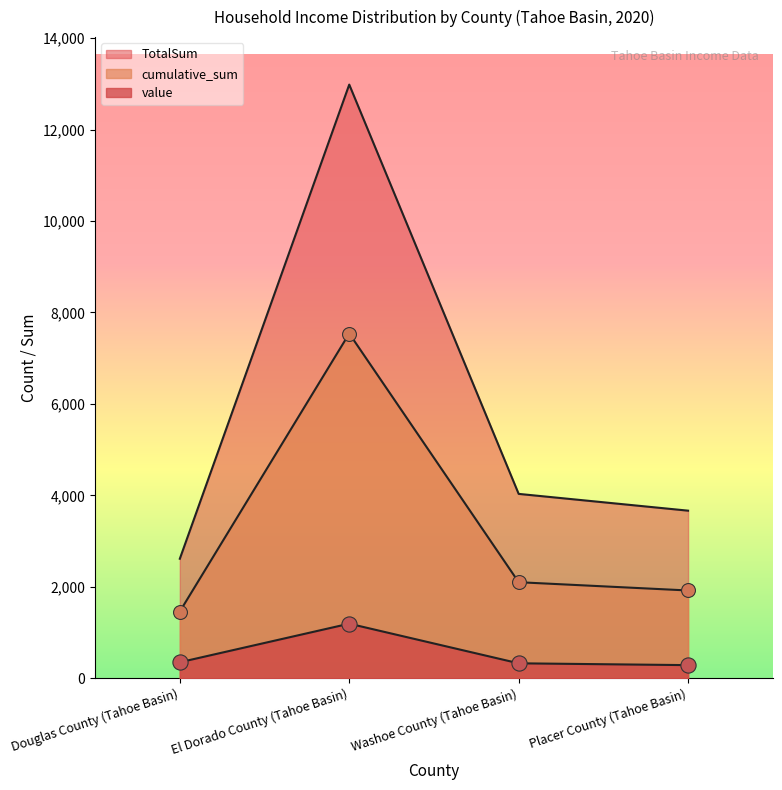

Which series contains the lowest Y value?

value